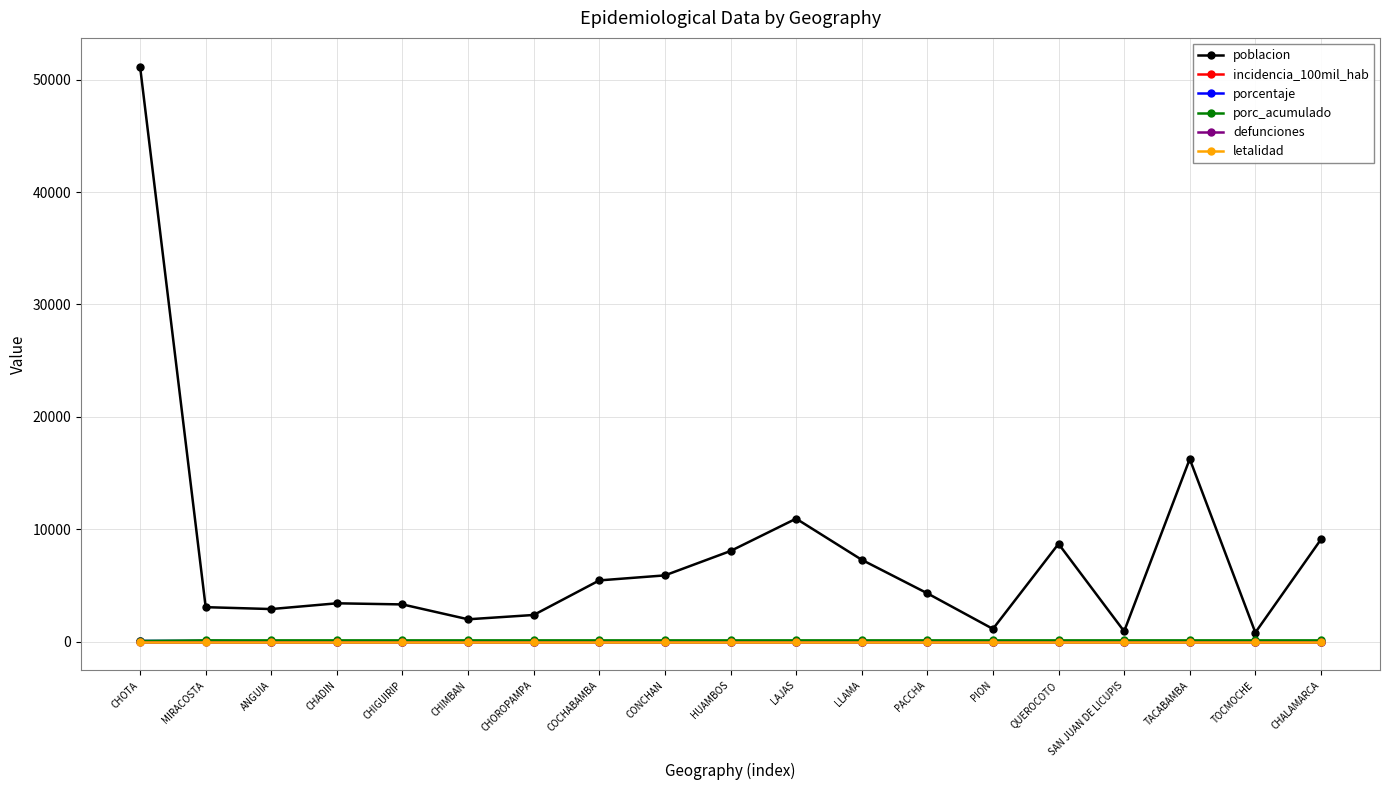

Is this an area chart (filled region under the line)?

No